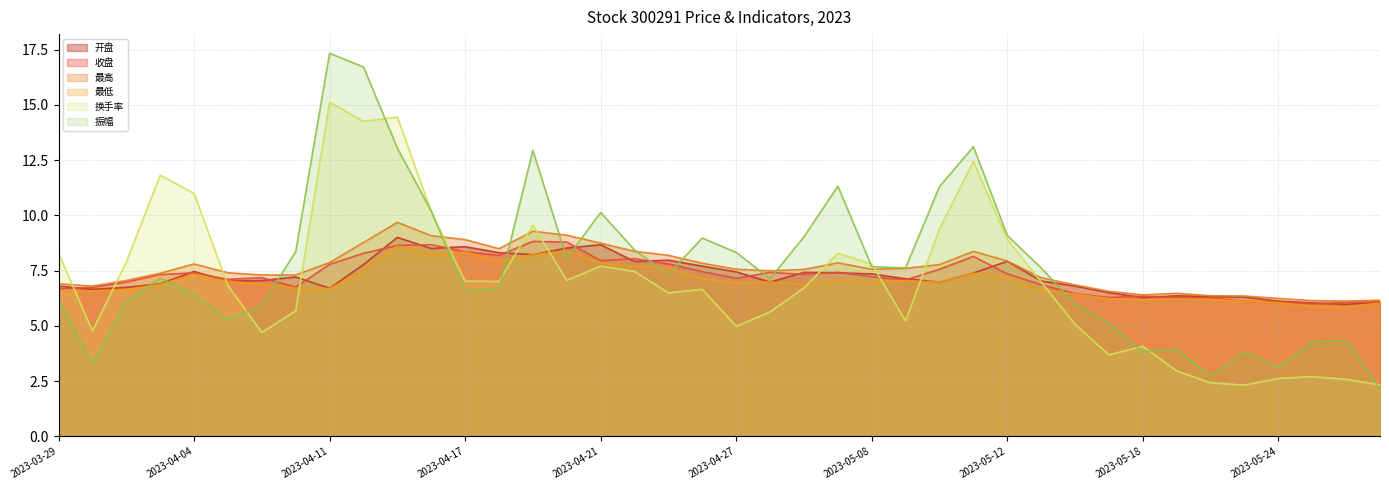

What is the total value across all series at 2023-05-11?

56.8